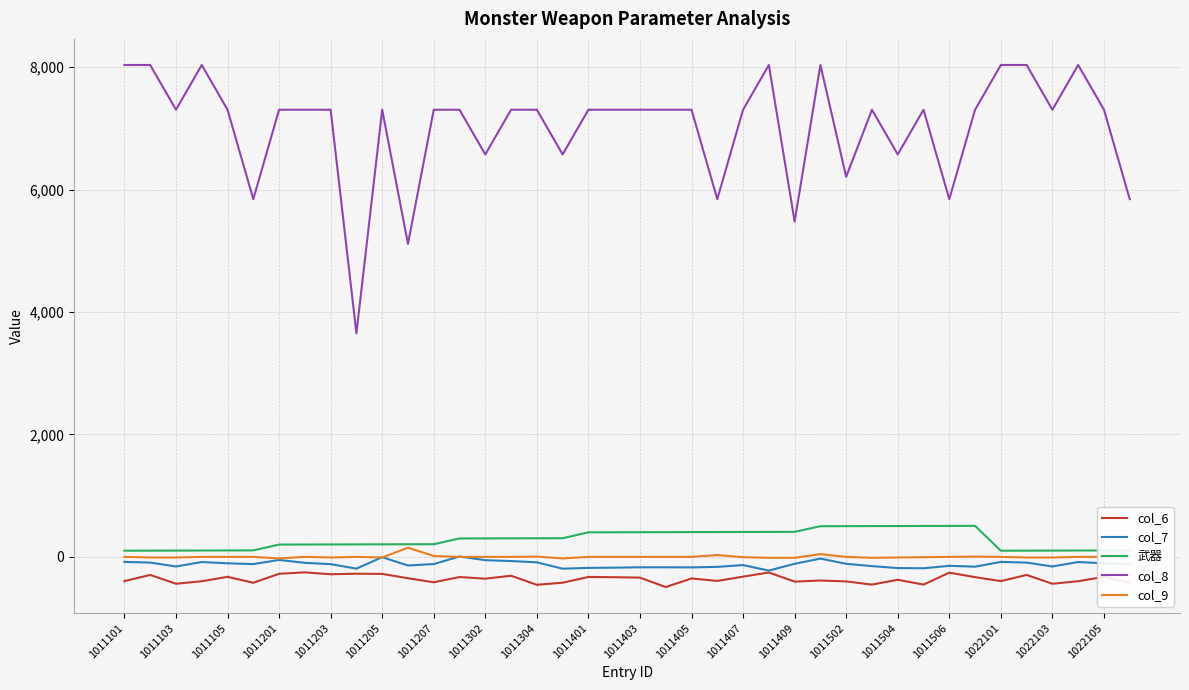

Which series has the largest total across all categories?

col_8